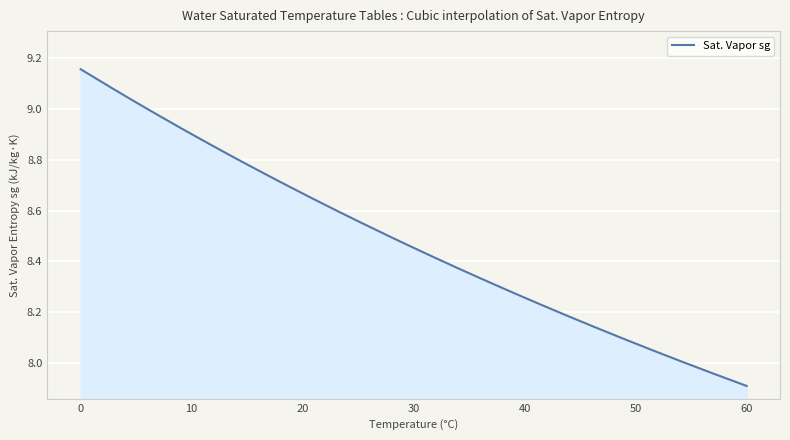

What is the difference between the maximum and minimum values?

1.2